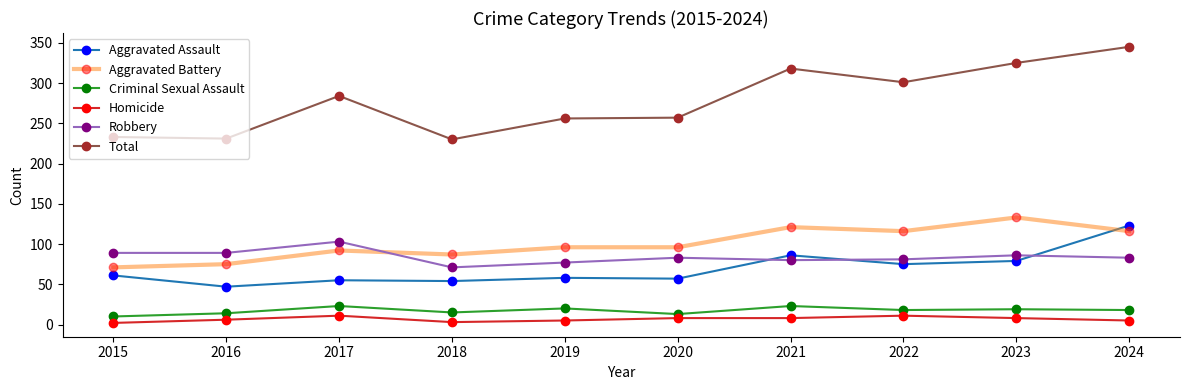

Is it true that Criminal Sexual Assault equals 20 at 2019?

True